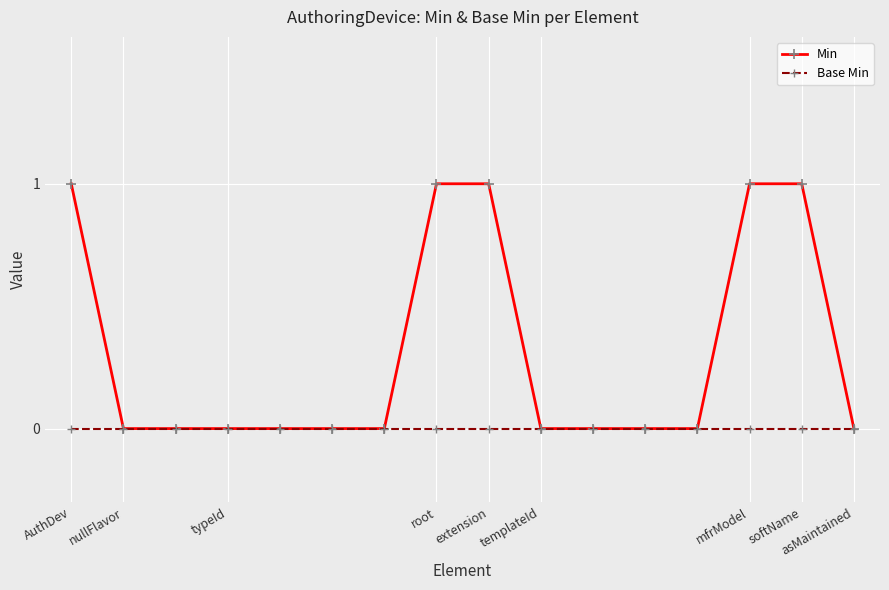

How many lines are shown in the chart?

2